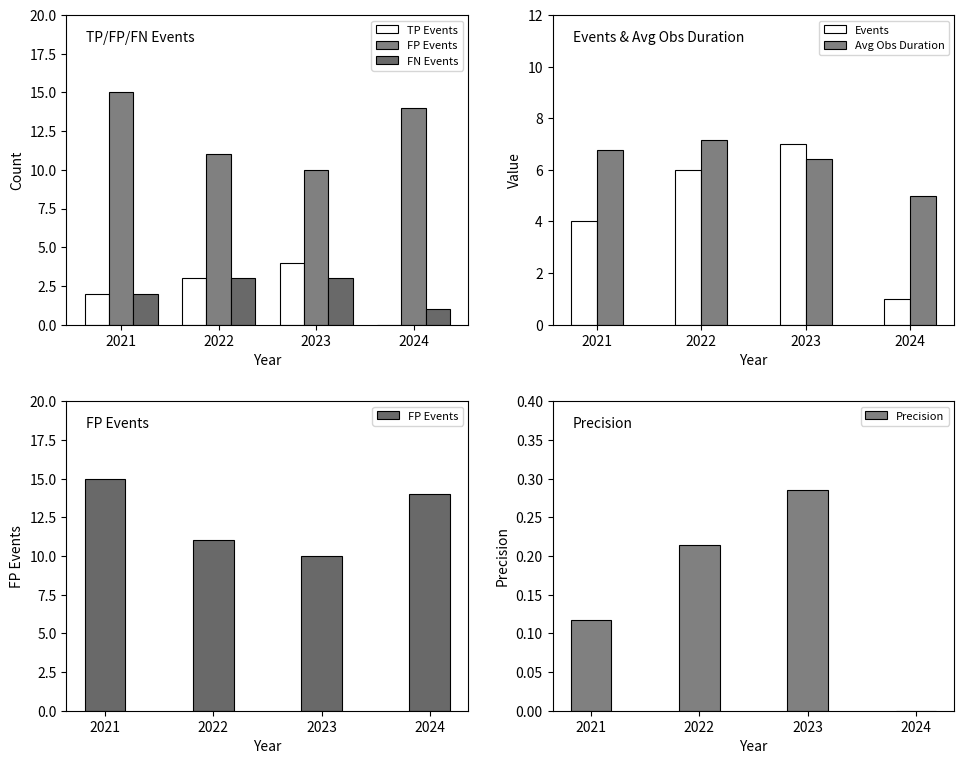

Count the number of data series in this chart.

6